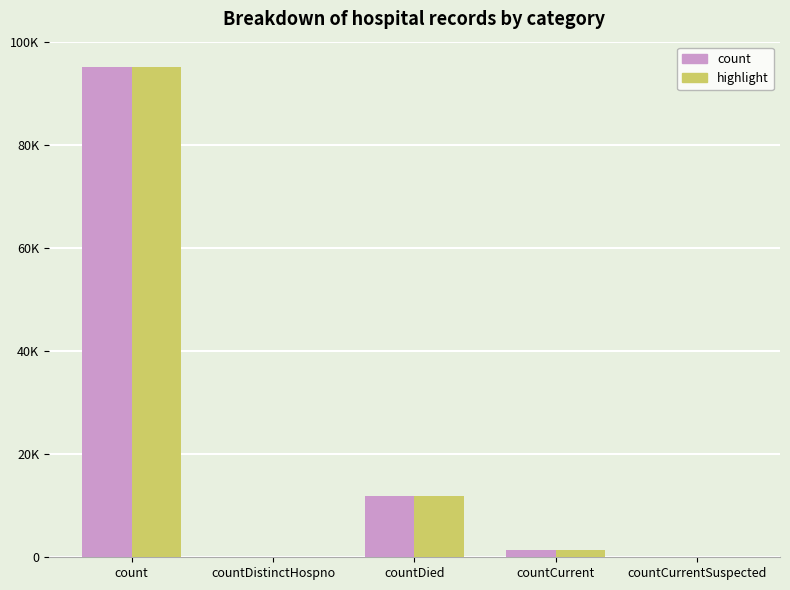

What are all the series names shown in the legend?

count, highlight